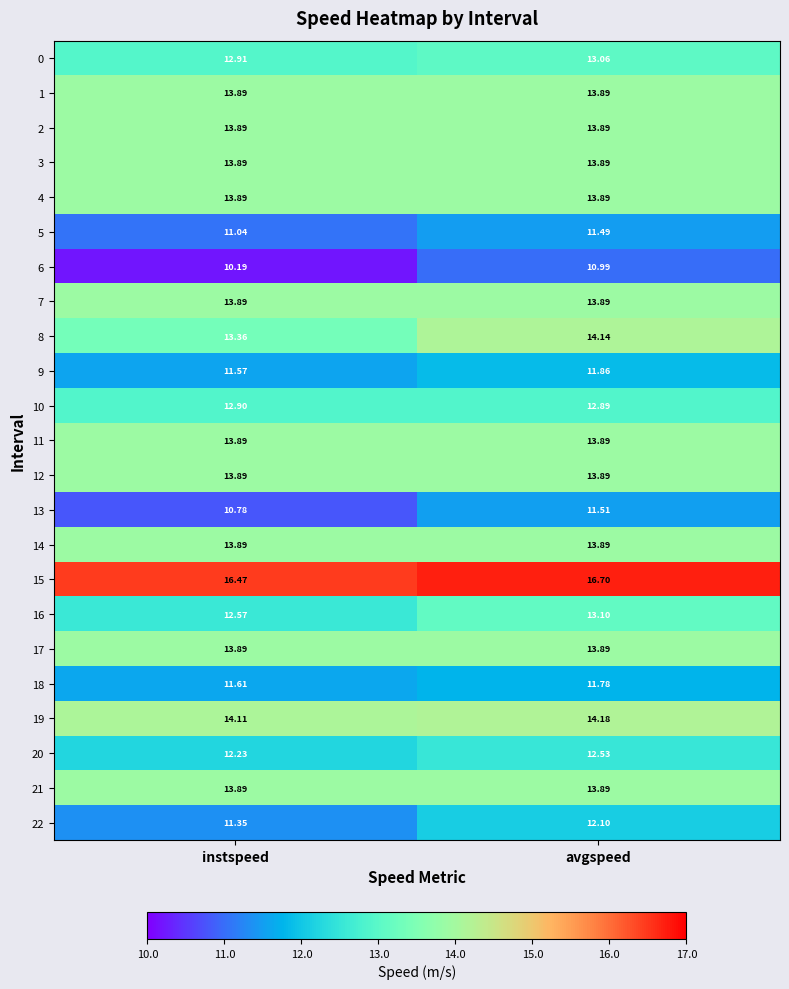

Where is 18 nearest to the value 11?

instspeed